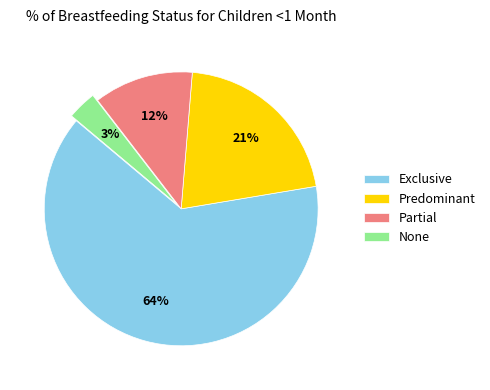

Between Predominant and Partial, which is larger?

Predominant